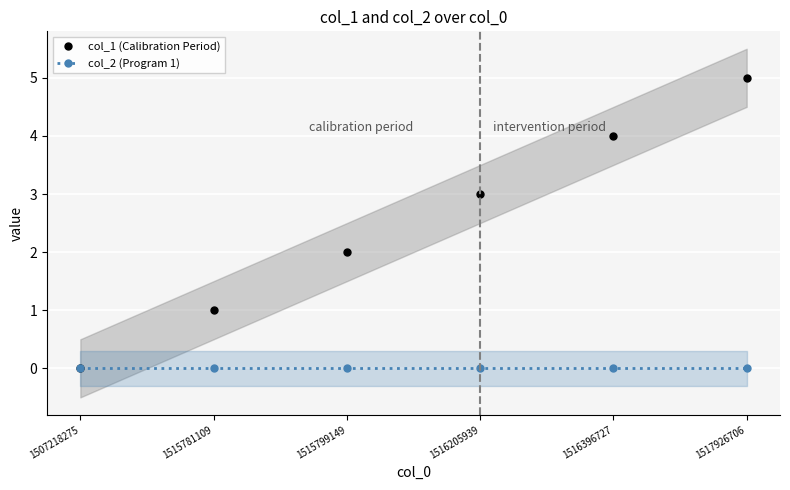

What is the value of the col_1 (Calibration Period) point at the 6th from the left?

5